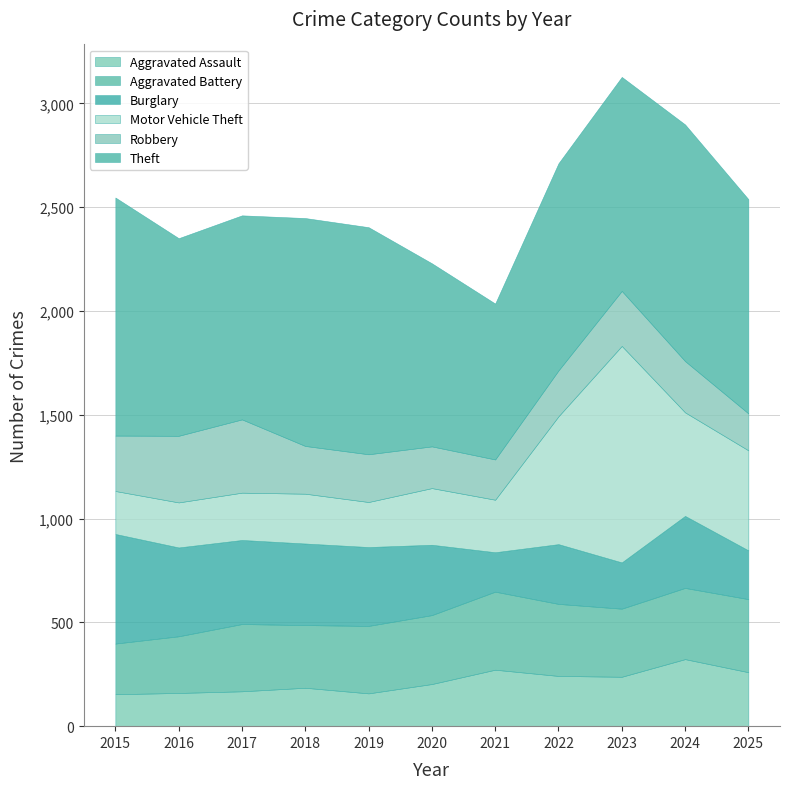

Which category has the lowest value across all series?

2015